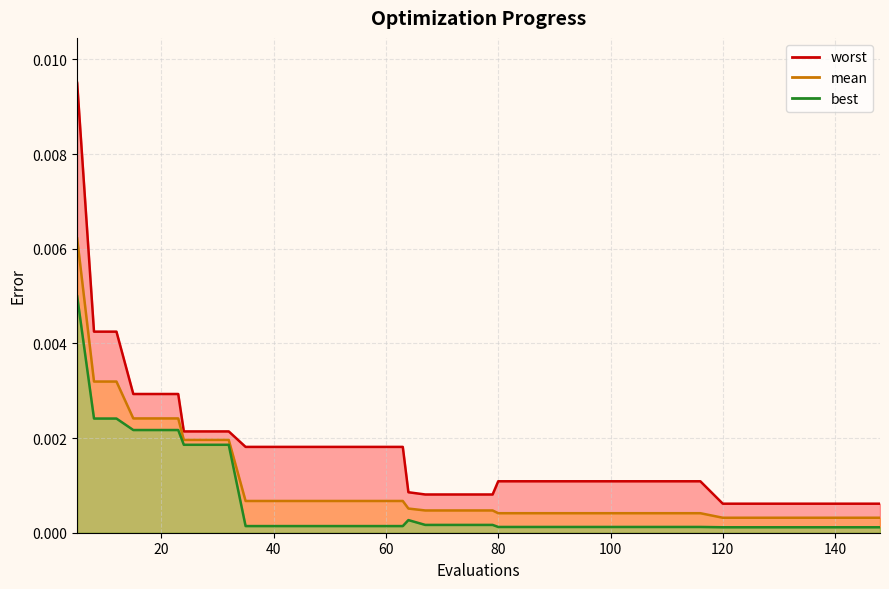

True or false: worst (line) has more than 1 interior local peaks.

False